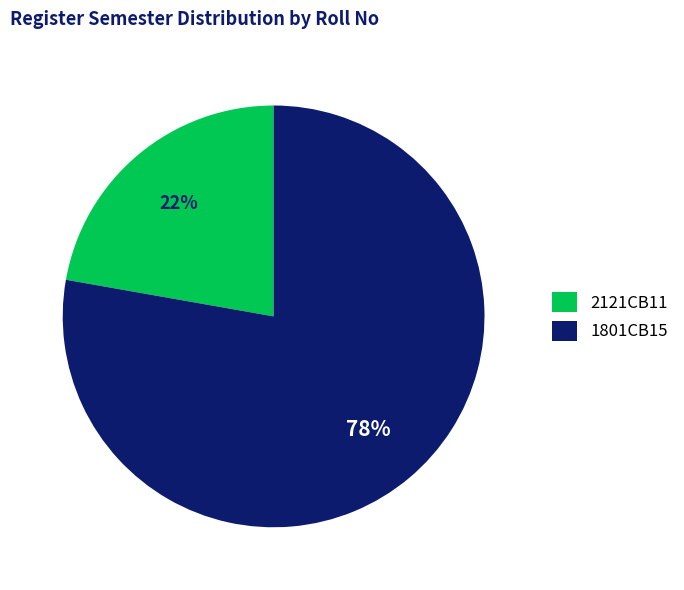

Which has a higher value, 1801CB15 or 2121CB11?

1801CB15